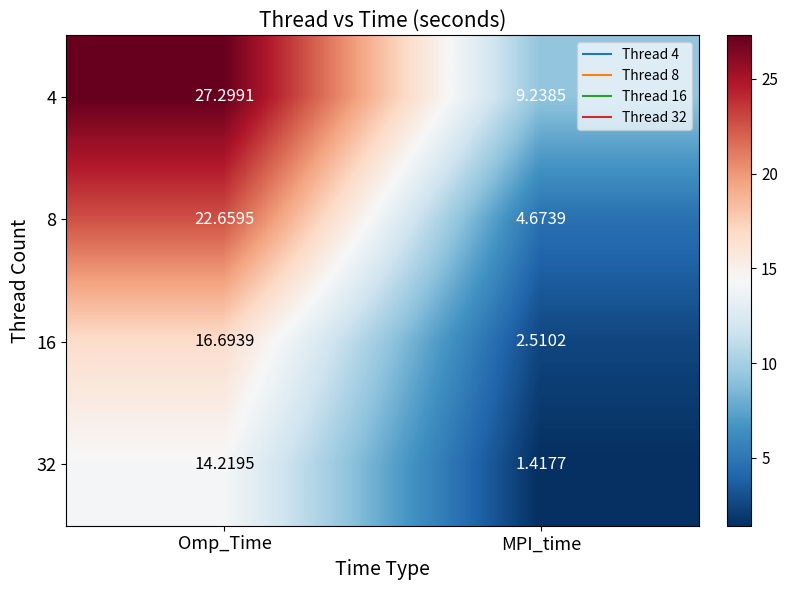

Which category has the lowest value across all series?

MPI_time